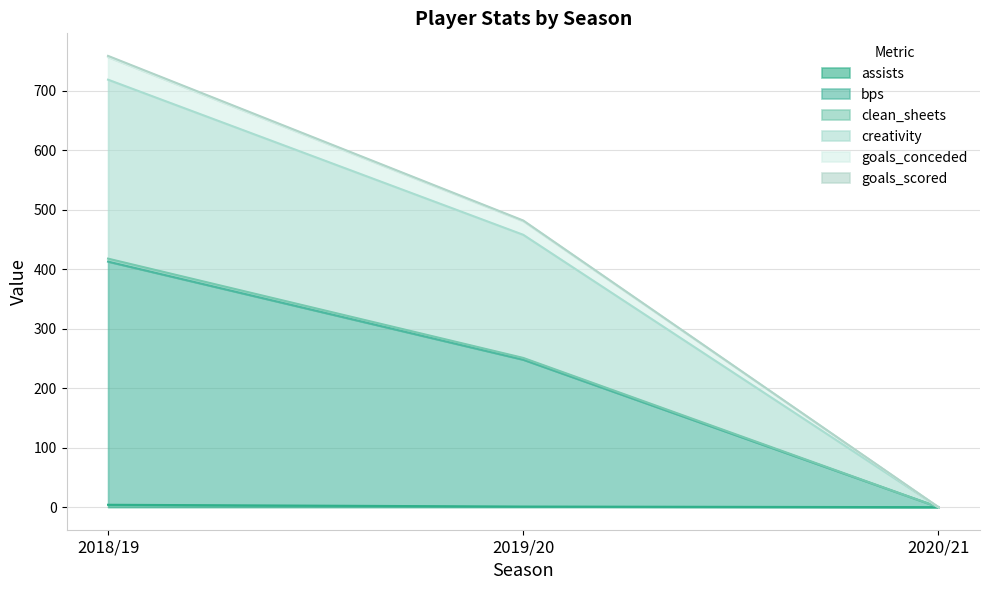

True or false: clean_sheets has a value of 679.7 at 2018/19.

False